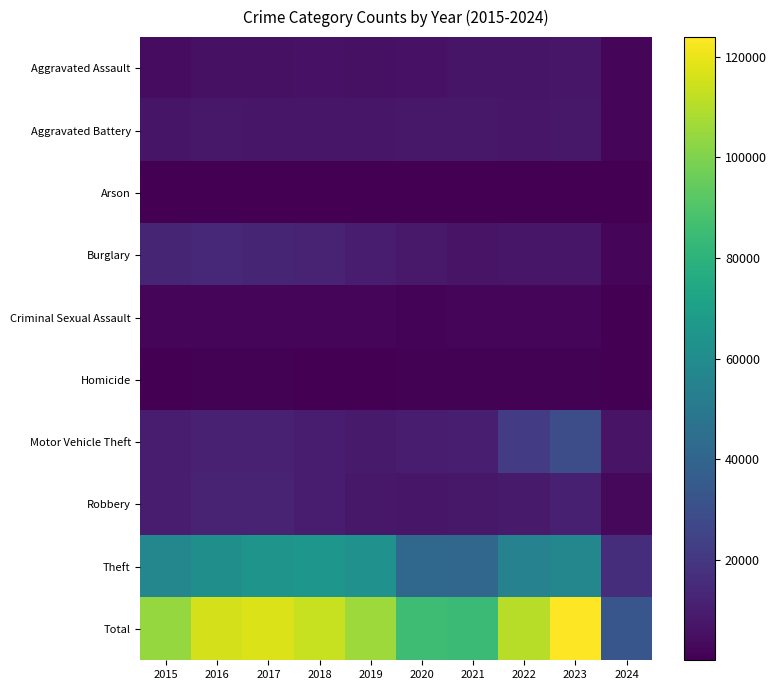

Reading right to left, list all the values displayed in this chart.

Aggravated Assault: 2024=2268	2023=7707	2022=7280	2021=7242	2020=6264	2019=5841	2018=6001	2017=5793	2016=5712	2015=4480
Aggravated Battery: 2024=2188	2023=8079	2022=7488	2021=8347	2020=8319	2019=7858	2018=7735	2017=7845	2016=8086	2015=7019
Arson: 2024=137	2023=512	2022=422	2021=529	2020=588	2019=376	2018=373	2017=444	2016=515	2015=448
Burglary: 2024=2129	2023=7476	2022=7592	2021=6662	2020=8758	2019=9638	2018=11747	2017=13001	2016=14289	2015=13184
Criminal Sexual Assault: 2024=461	2023=1813	2022=1786	2021=1726	2020=1482	2019=1907	2018=2029	2017=1970	2016=1848	2015=1697
Homicide: 2024=146	2023=625	2022=724	2021=804	2020=787	2019=499	2018=588	2017=672	2016=786	2015=496
Motor Vehicle Theft: 2024=6827	2023=29235	2022=21457	2021=10602	2020=9959	2019=8977	2018=9984	2017=11380	2016=11285	2015=10068
Robbery: 2024=2740	2023=11057	2022=8962	2021=7919	2020=7855	2019=7995	2018=9681	2017=11880	2016=11960	2015=9638
Theft: 2024=16488	2023=57356	2022=54875	2021=40809	2020=41332	2019=62494	2018=65288	2017=64386	2016=61623	2015=57350
Total: 2024=33384	2023=123860	2022=110586	2021=84640	2020=85344	2019=105585	2018=113426	2017=117371	2016=116104	2015=104380